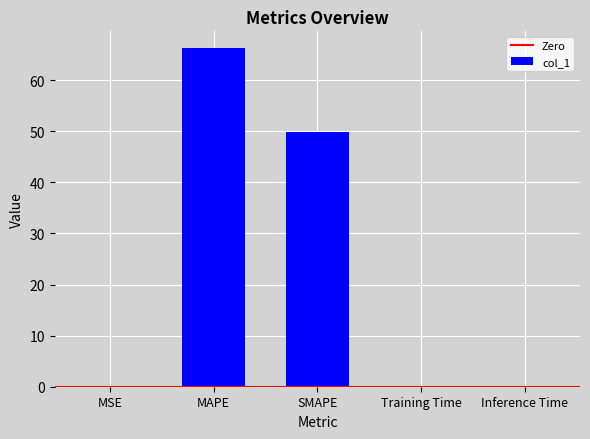

What is the greatest value displayed?

66.2